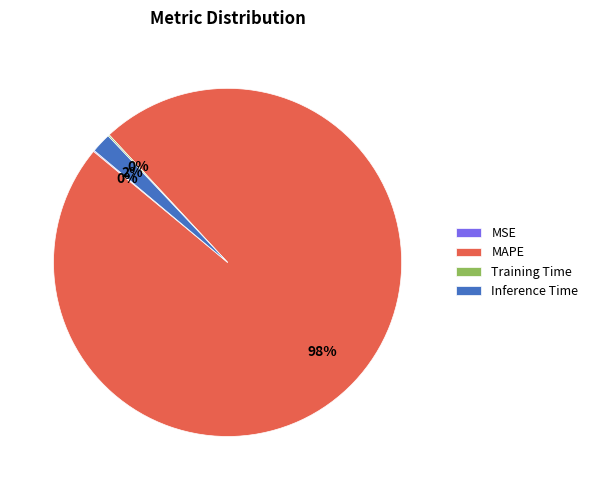

To the nearest percent, what is the difference between the MAPE and Inference Time slice percentages?

96%